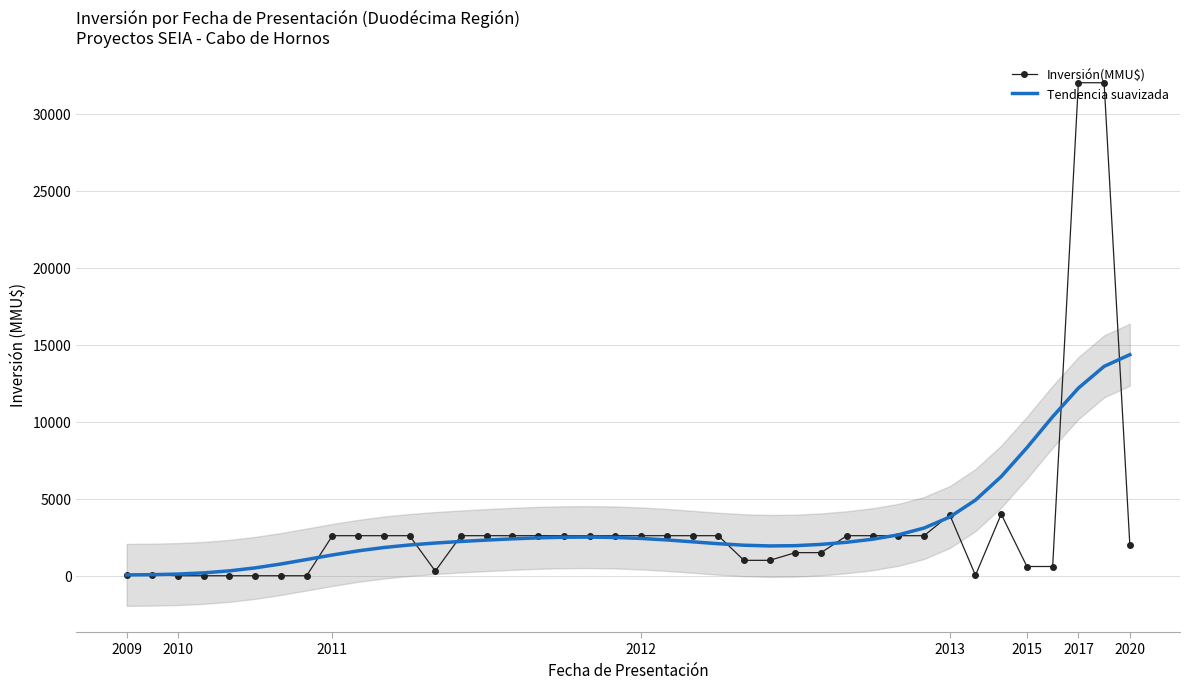

What is the total value across all series at 18?

5109.5